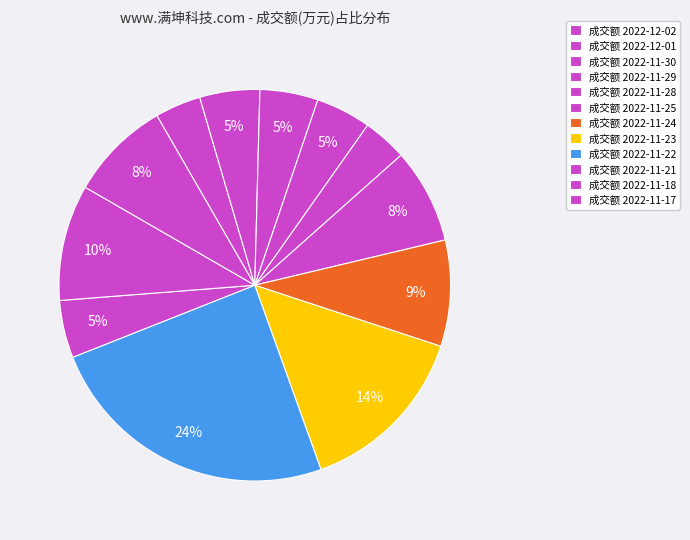

How many slices are in this pie chart?

12